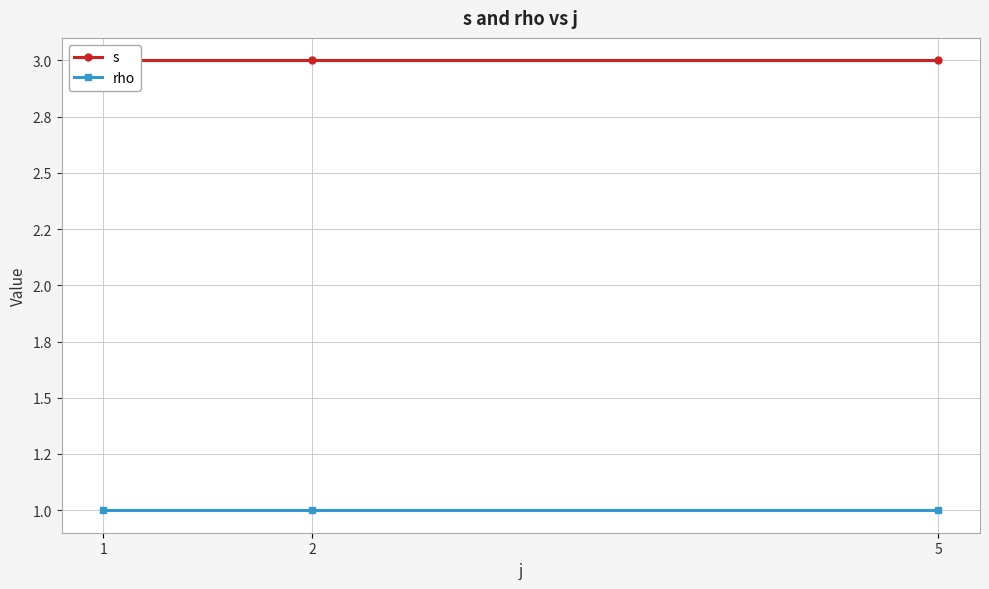

What is the minimum value shown in the chart?

1